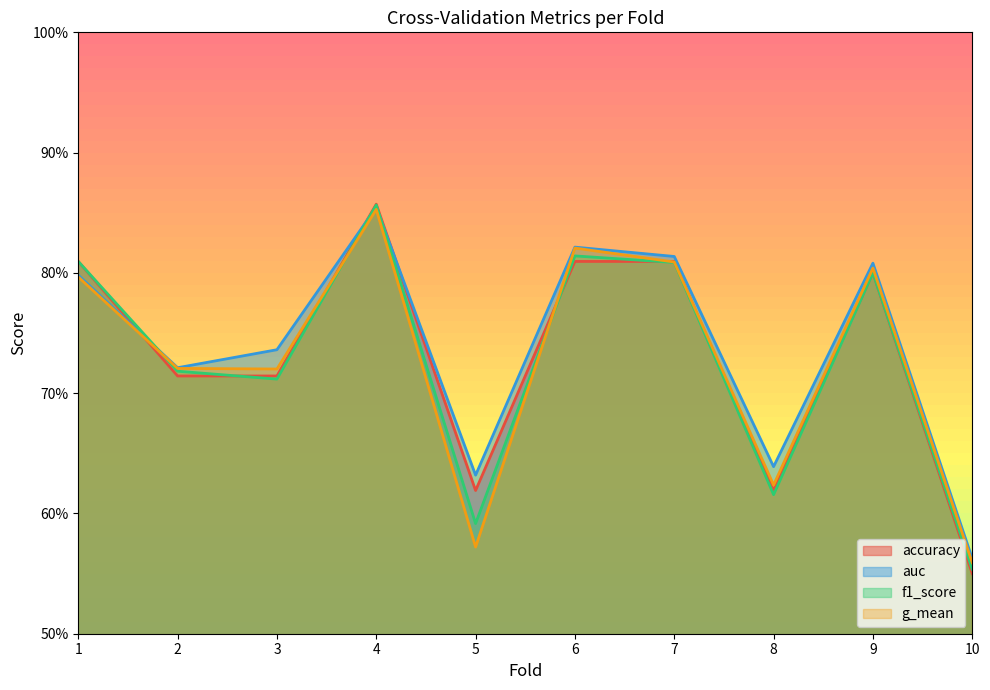

Is the value of accuracy at 7 greater than the value of auc at 9?

Yes